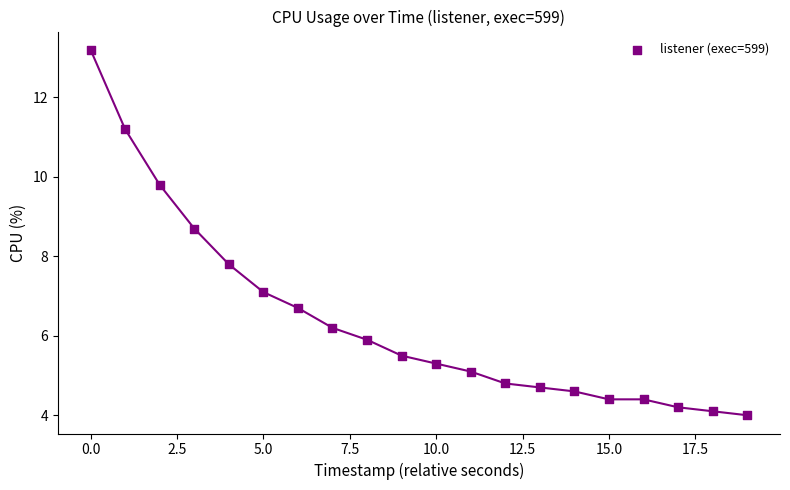

What Y value in the scatter plot is closest to 8?

7.8